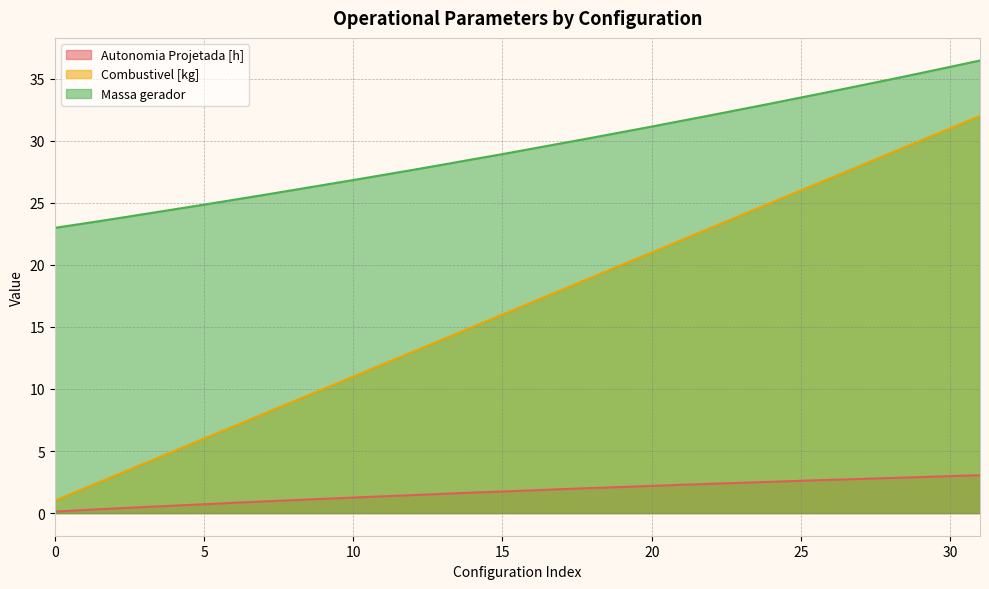

Reading left to right, list all the values displayed in this chart.

Autonomia Projetada [h]: 0.1	0.2	0.4	0.5	0.6	0.7	0.8	0.9	1.0	1.1	1.2	1.4	1.4	1.6	1.6	1.7	1.8	1.9	2.0	2.1	2.2	2.3	2.4	2.4	2.5	2.6	2.7	2.8	2.8	2.9	3.0	3.0
Combustivel [kg]: 1.0	2.0	3.0	4.0	5.0	6.0	7.0	8.0	9.0	10.0	11.0	12.0	13.0	14.0	15.0	16.0	17.0	18.0	19.0	20.0	21.0	22.0	23.0	24.0	25.0	26.0	27.0	28.0	29.0	30.0	31.0	32.0
Massa gerador: 23.0	23.3	23.7	24.1	24.5	24.9	25.2	25.6	26.0	26.4	26.8	27.2	27.6	28.1	28.5	28.9	29.4	29.8	30.2	30.7	31.1	31.6	32.1	32.5	33.0	33.5	34.0	34.5	34.9	35.4	36.0	36.5